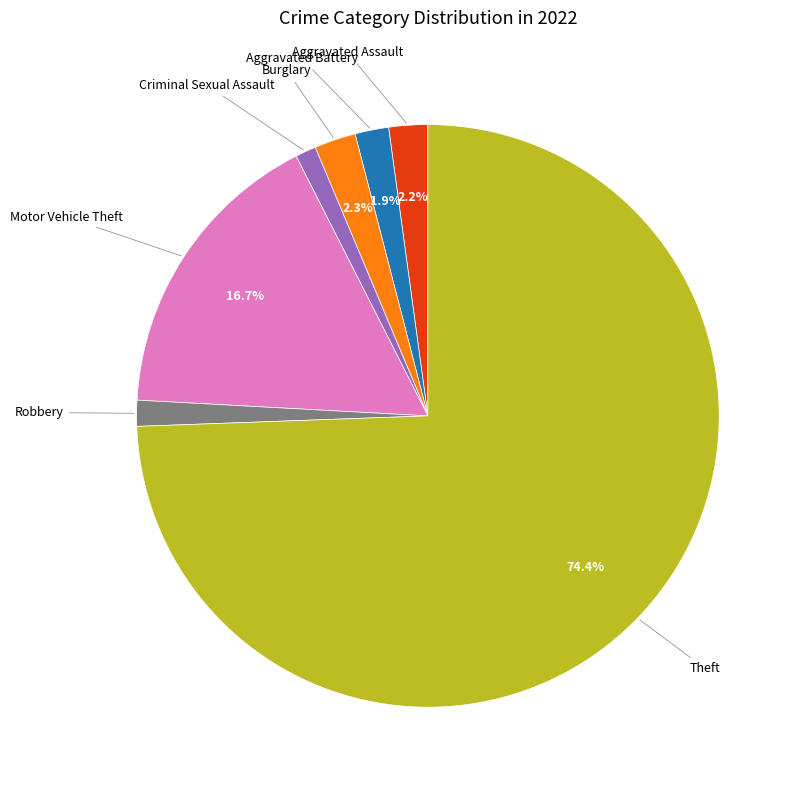

True or false: Motor Vehicle Theft accounts for 17% of the total.

True